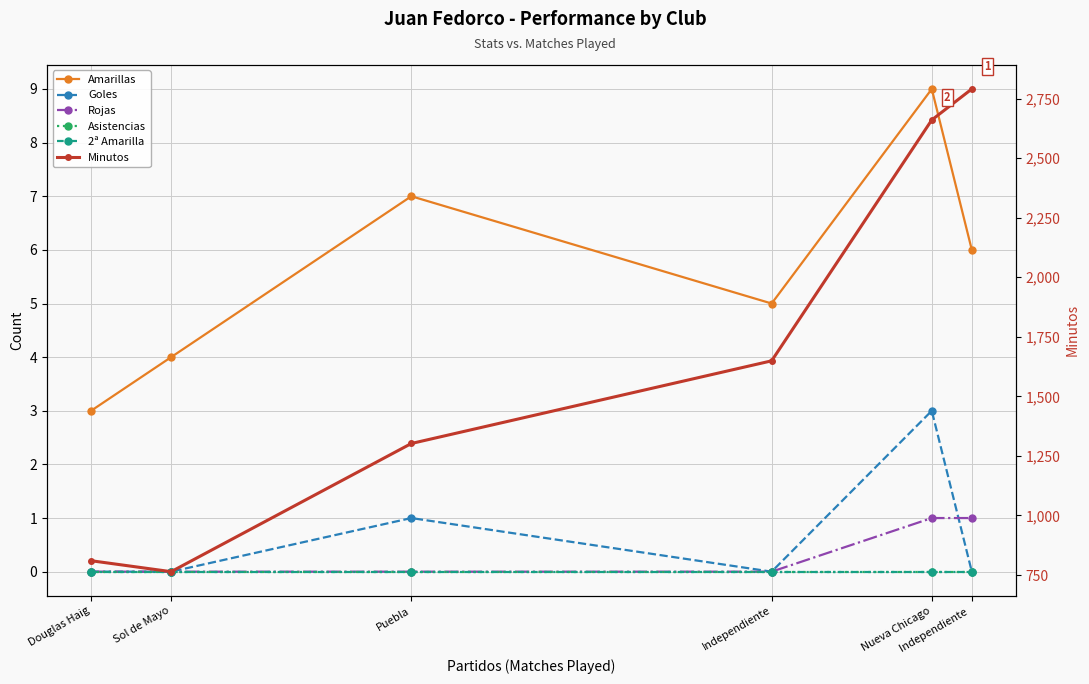

Reading left to right, list all the values displayed in this chart.

Amarillas: 3	4	7	5	9	6
Goles: 0	0	1	0	3	0
Rojas: 0	0	0	0	1	1
Asistencias: 0	0	0	0	0	0
2ª Amarilla: 0	0	0	0	0	0
Minutos: 810	764	1302	1649	2660	2790